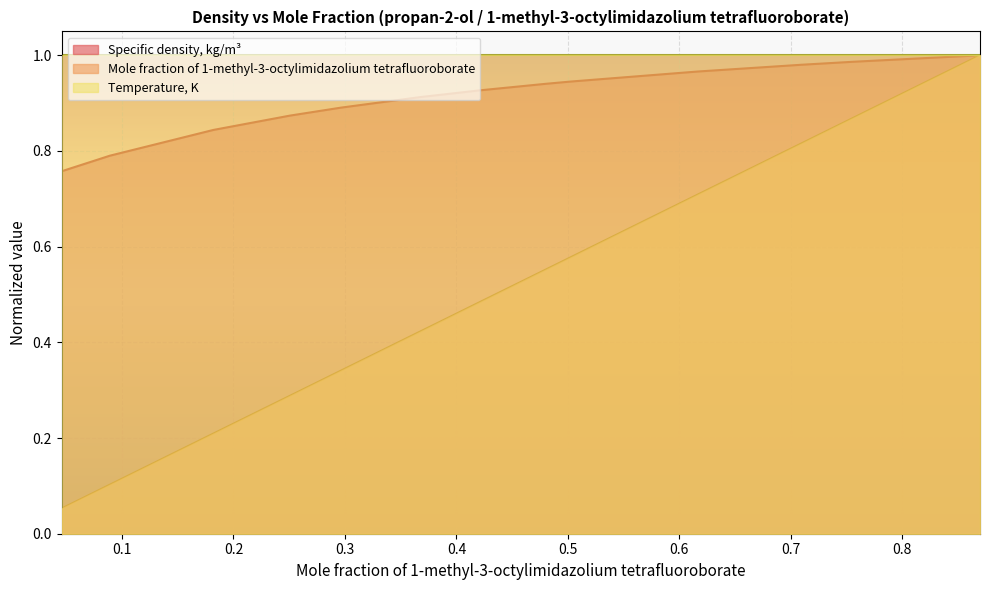

Is it true that Mole fraction of 1-methyl-3-octylimidazolium tetrafluoroborate equals 0.4 at 0.3677?

True